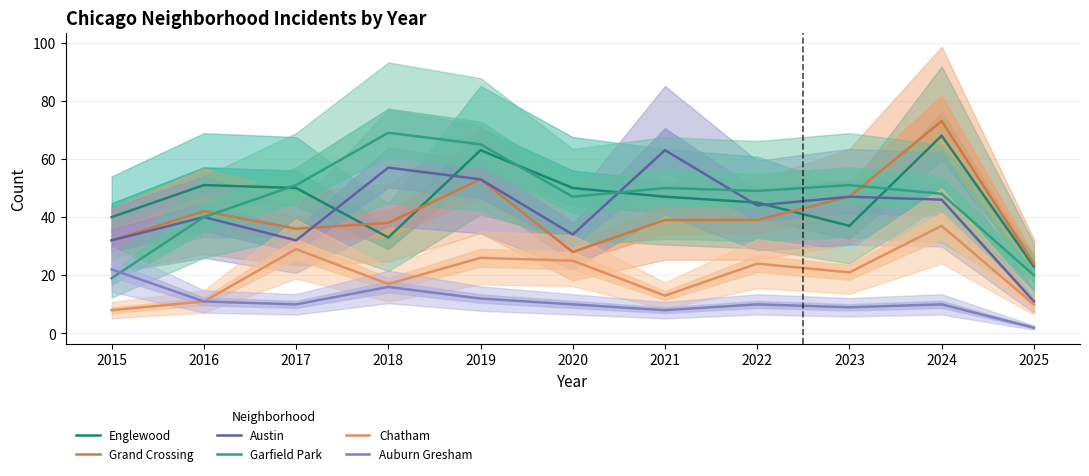

Reading left to right, transcribe all the data shown in this chart.

Englewood: 2015=40	2016=51	2017=50	2018=33	2019=63	2020=50	2021=47	2022=45	2023=37	2024=68	2025=23
Grand Crossing: 2015=32	2016=42	2017=36	2018=38	2019=53	2020=28	2021=39	2022=39	2023=47	2024=73	2025=24
Austin: 2015=32	2016=40	2017=32	2018=57	2019=53	2020=34	2021=63	2022=44	2023=47	2024=46	2025=11
Garfield Park: 2015=19	2016=40	2017=51	2018=69	2019=65	2020=47	2021=50	2022=49	2023=51	2024=48	2025=20
Chatham: 2015=8	2016=11	2017=29	2018=17	2019=26	2020=25	2021=13	2022=24	2023=21	2024=37	2025=10
Auburn Gresham: 2015=22	2016=11	2017=10	2018=16	2019=12	2020=10	2021=8	2022=10	2023=9	2024=10	2025=2